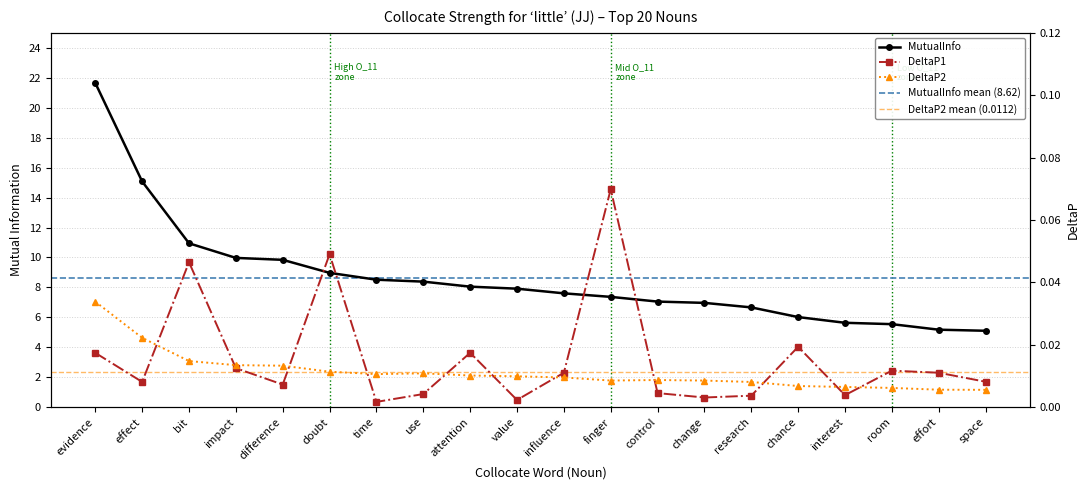

Reading left to right, transcribe all the data shown in this chart.

MutualInfo: 21.7	15.1	10.9	10.0	9.8	9.0	8.5	8.4	8.1	7.9	7.6	7.4	7.1	7.0	6.7	6.0	5.6	5.5	5.2	5.1
DeltaP1: 0.0	0.0	0.0	0.0	0.0	0.0	0.0	0.0	0.0	0.0	0.0	0.1	0.0	0.0	0.0	0.0	0.0	0.0	0.0	0.0
DeltaP2: 0.0	0.0	0.0	0.0	0.0	0.0	0.0	0.0	0.0	0.0	0.0	0.0	0.0	0.0	0.0	0.0	0.0	0.0	0.0	0.0